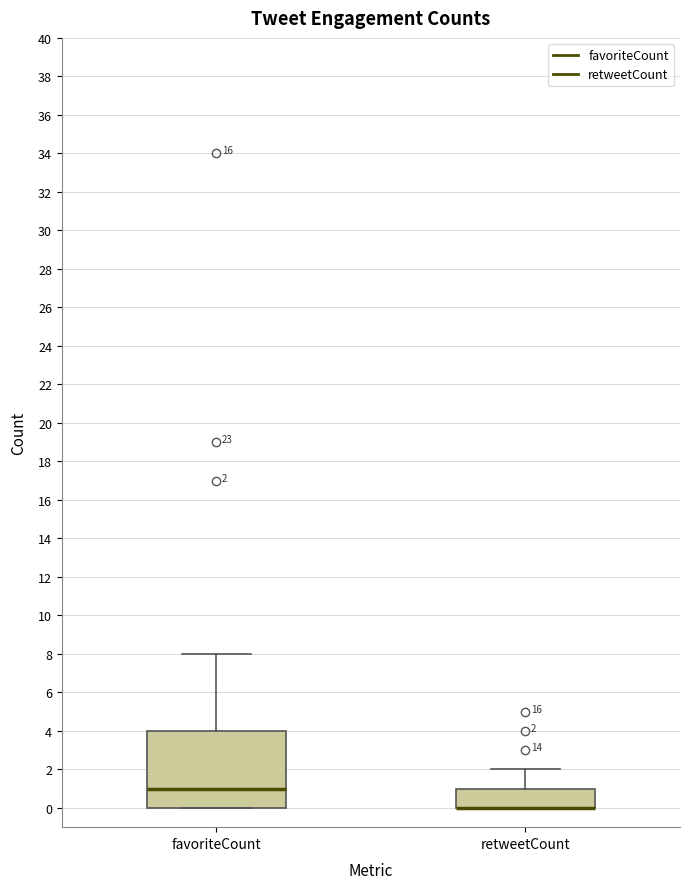

Comparing the boxes themselves (not the whiskers), which one is the tallest?

favoriteCount